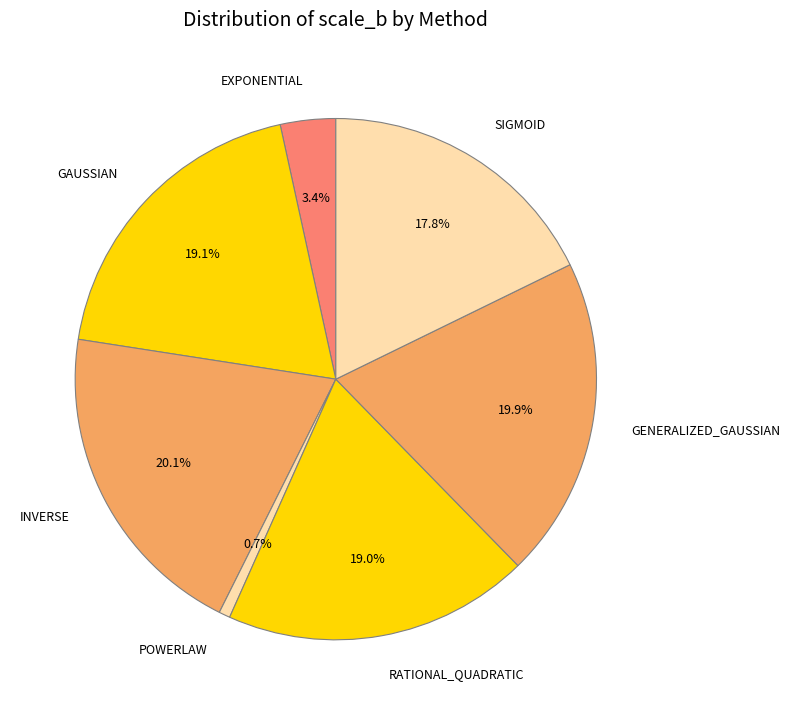

To the nearest percent, what portion does GAUSSIAN represent?

19%